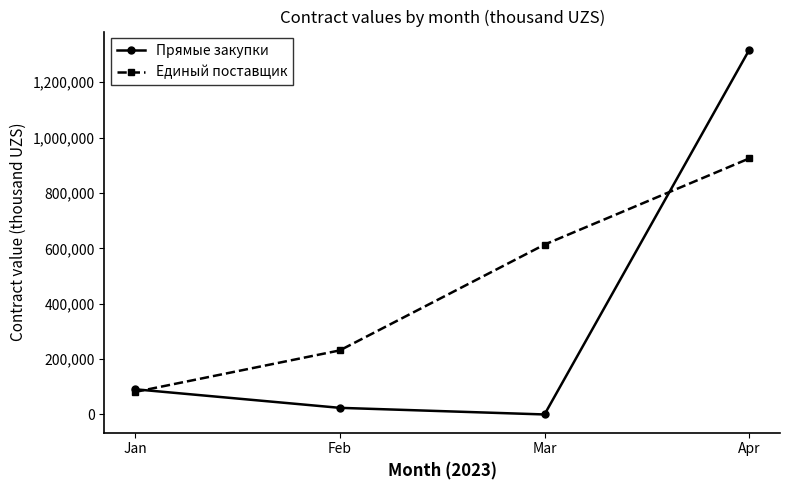

List the series in order of their overall mean, highest first.

Единый поставщик, Прямые закупки